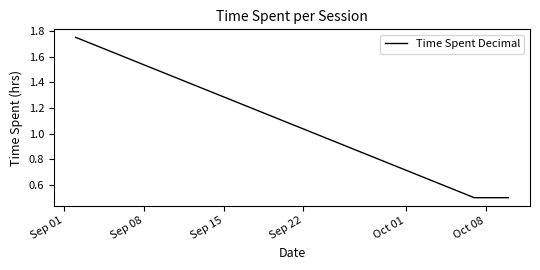

What is the sum of all values?

2.8